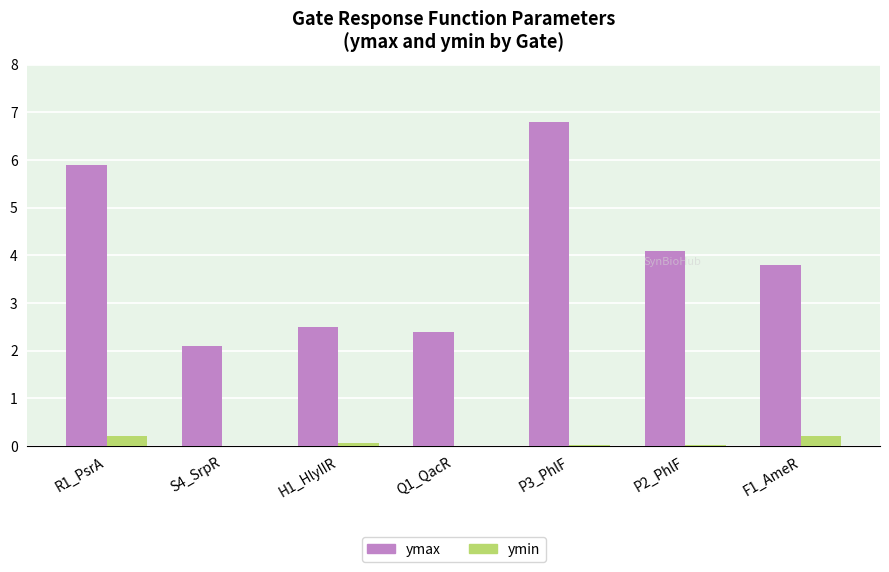

What is the total value across all series at R1_PsrA?

6.1